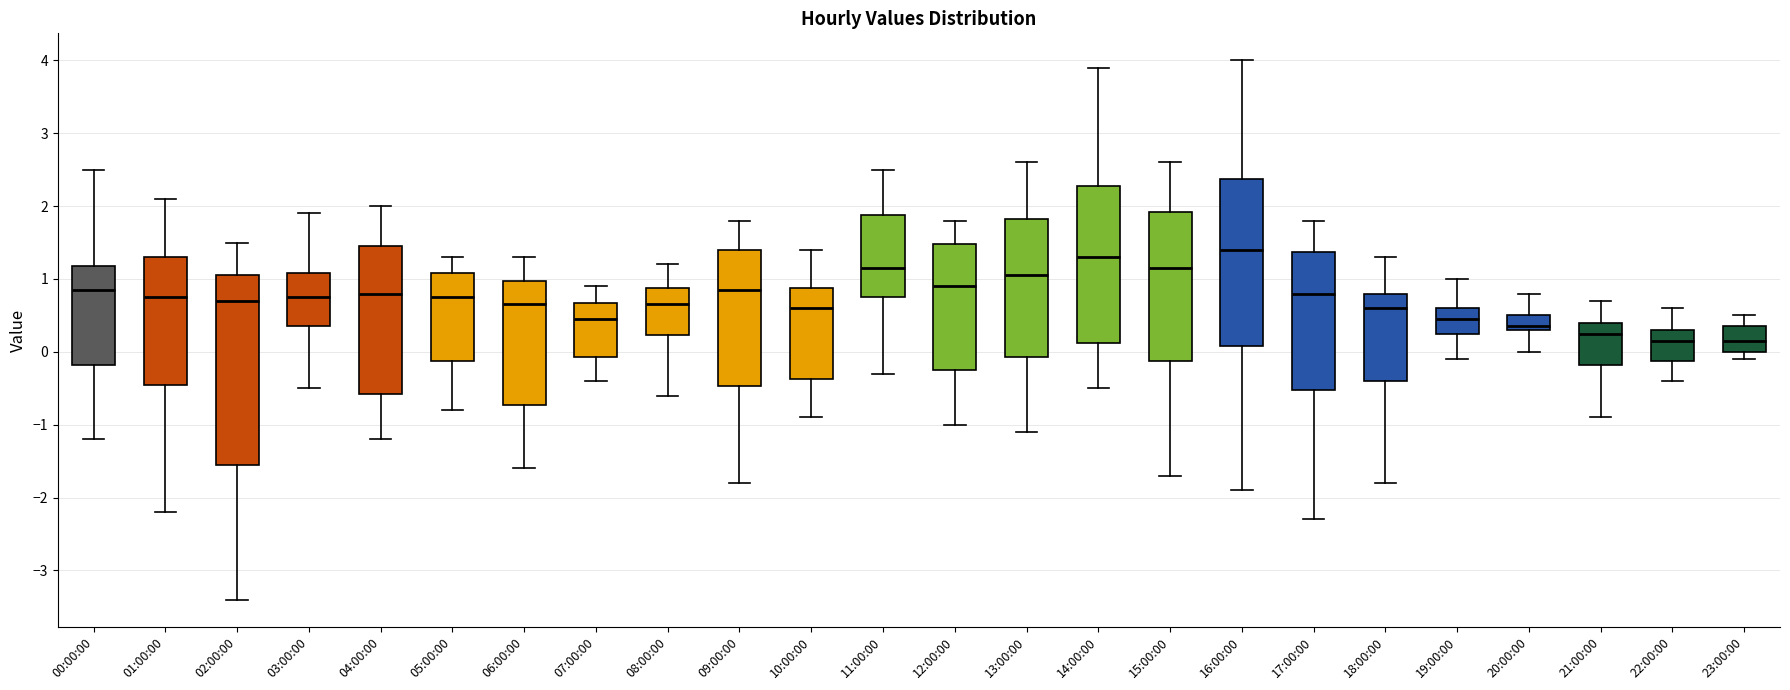

Which box has the highest median line?

16:00:00